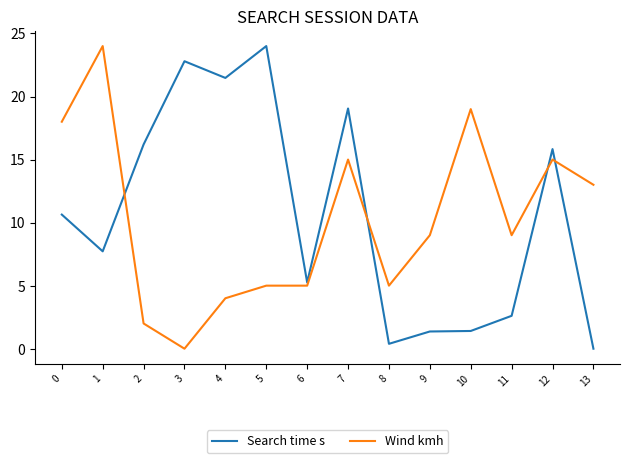

How many values in the Search time s series exceed 10?

7